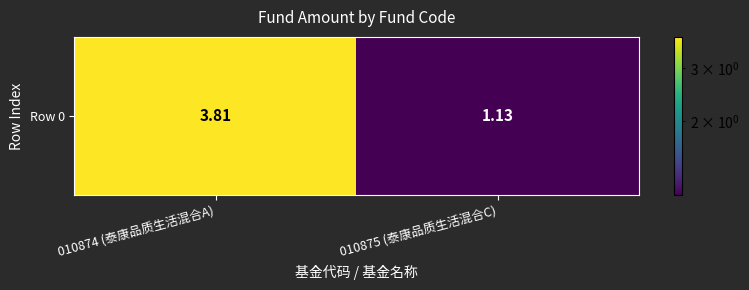

How many distinct data groups are displayed?

1